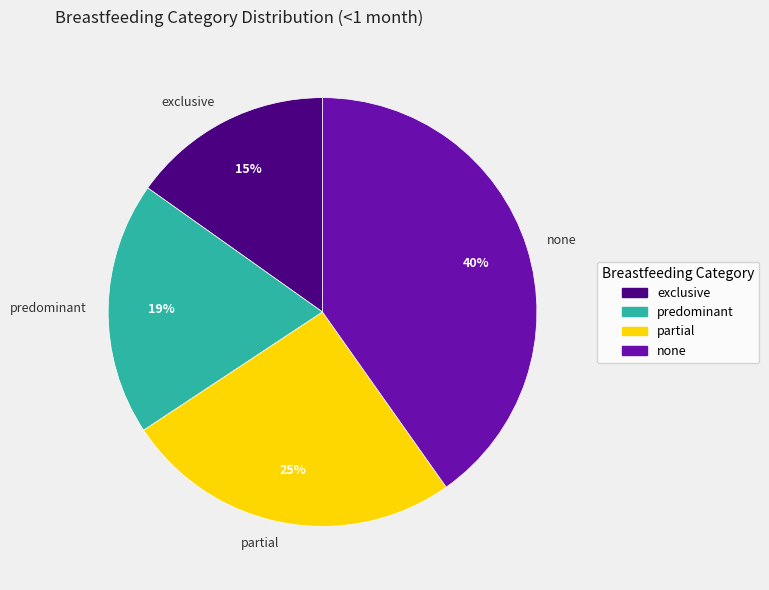

Rank the categories by value from highest to lowest.

none, partial, predominant, exclusive